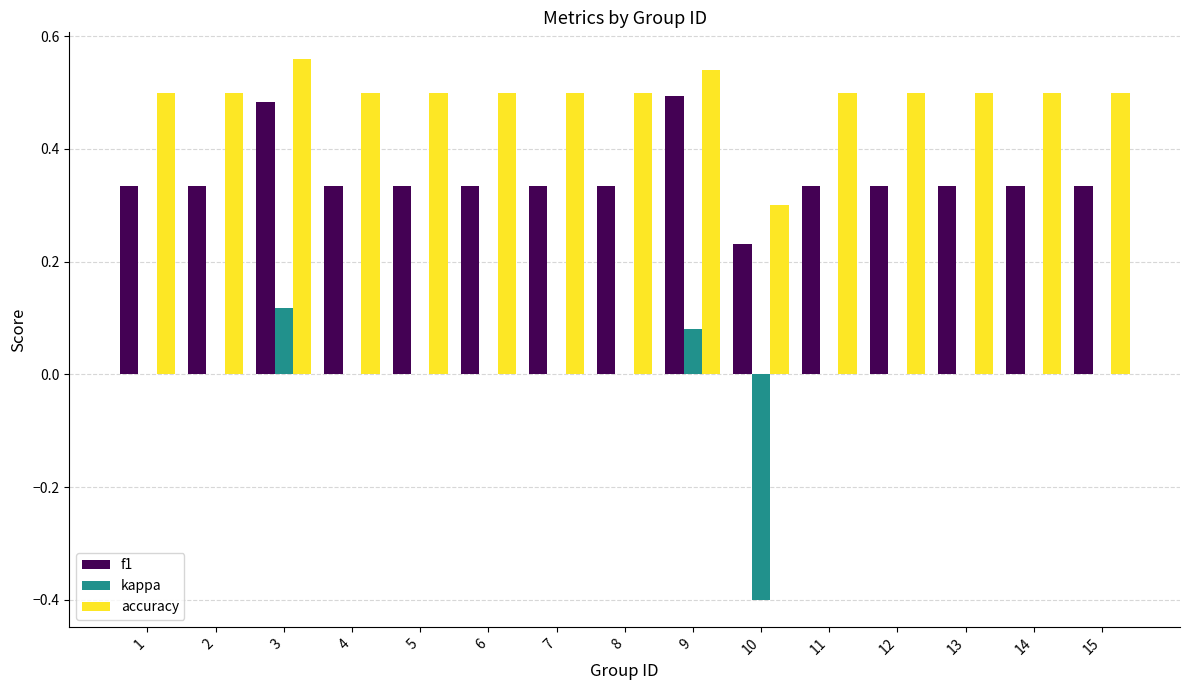

What is the sum of the accuracy values at 11 and 6?

1.0